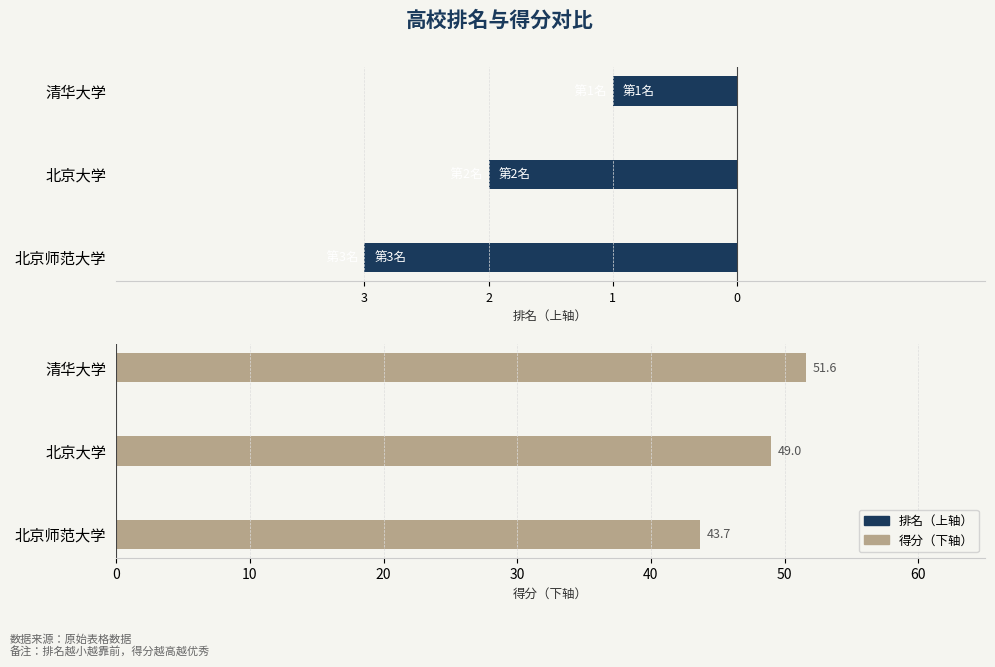

Count the number of categories in the chart.

3